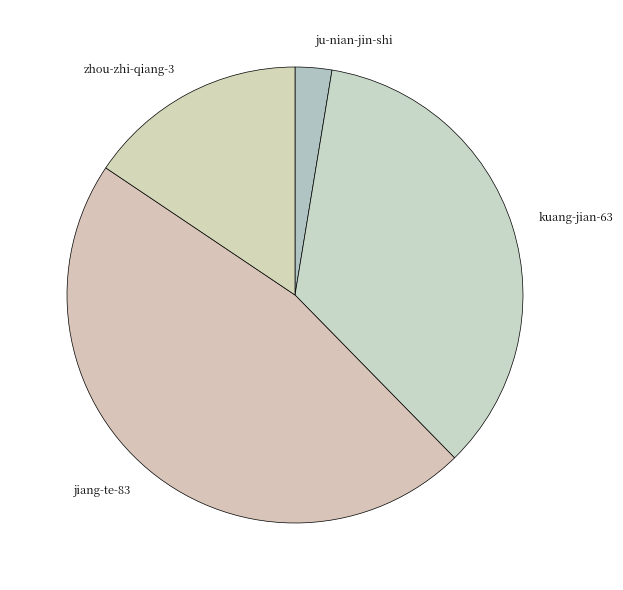

Is there any slice that represents more than half of the pie?

No